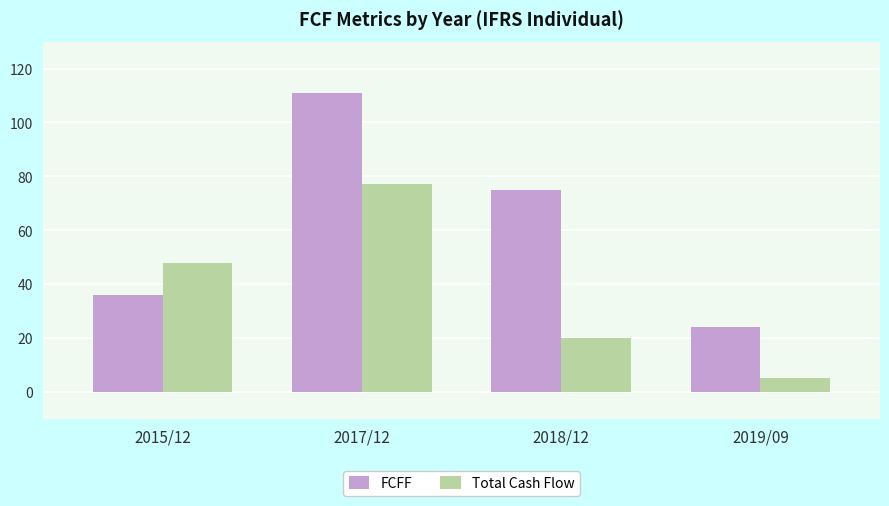

How many data points does each series have?

4